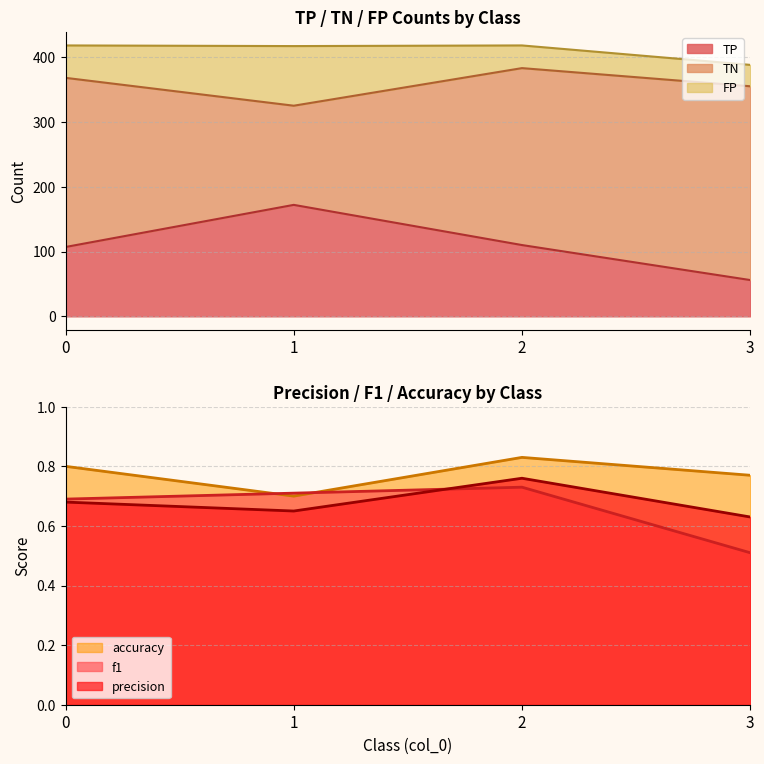

Which series changed the most between 1 and 3?

TP